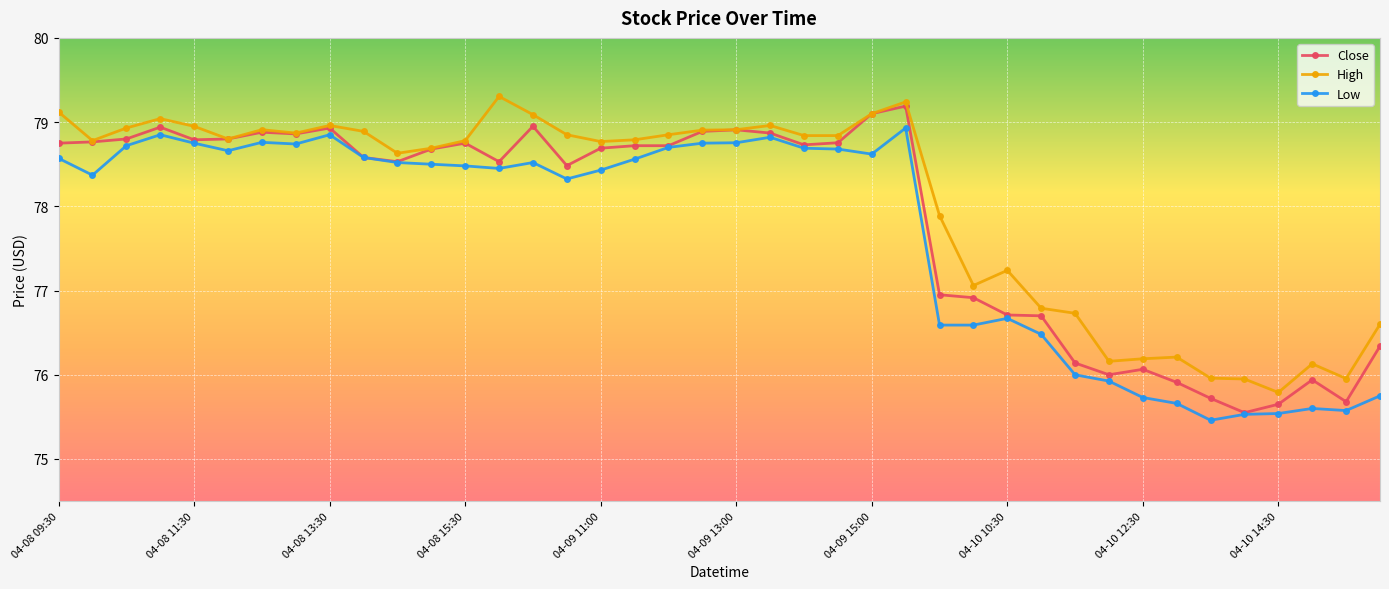

What is the value of the High point at the 32nd from the left?

76.2